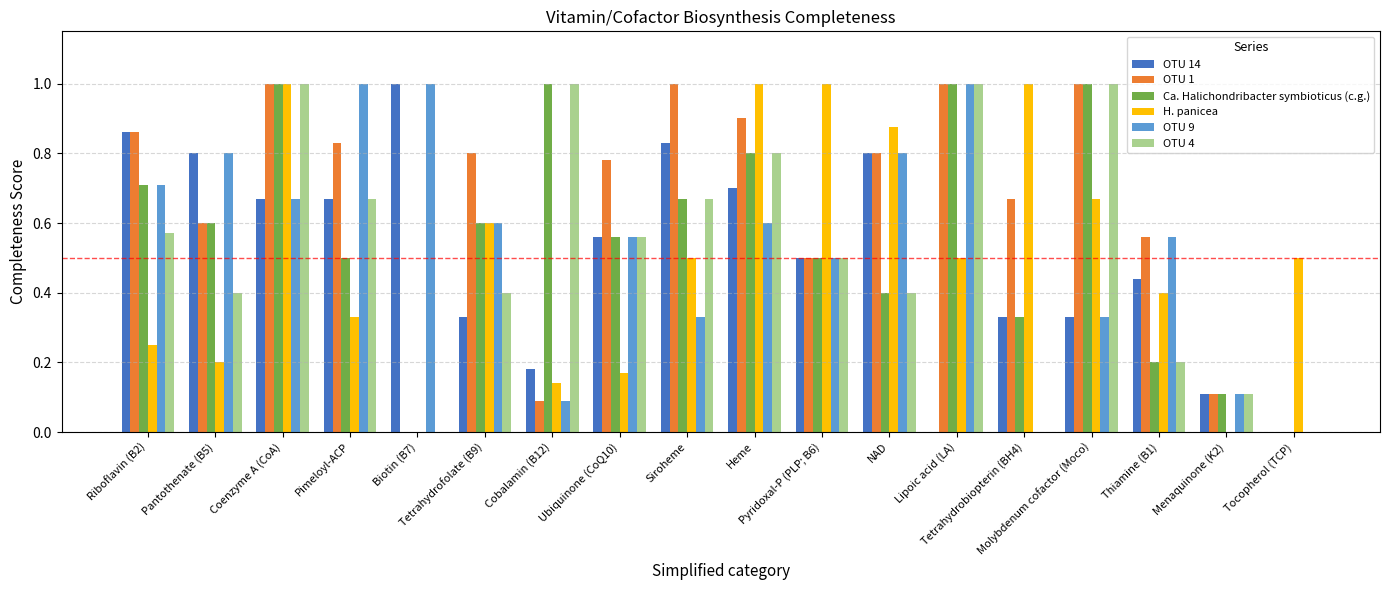

What are all the series names shown in the legend?

OTU 14, OTU 1, Ca. Halichondribacter symbioticus (c.g.), H. panicea, OTU 9, OTU 4